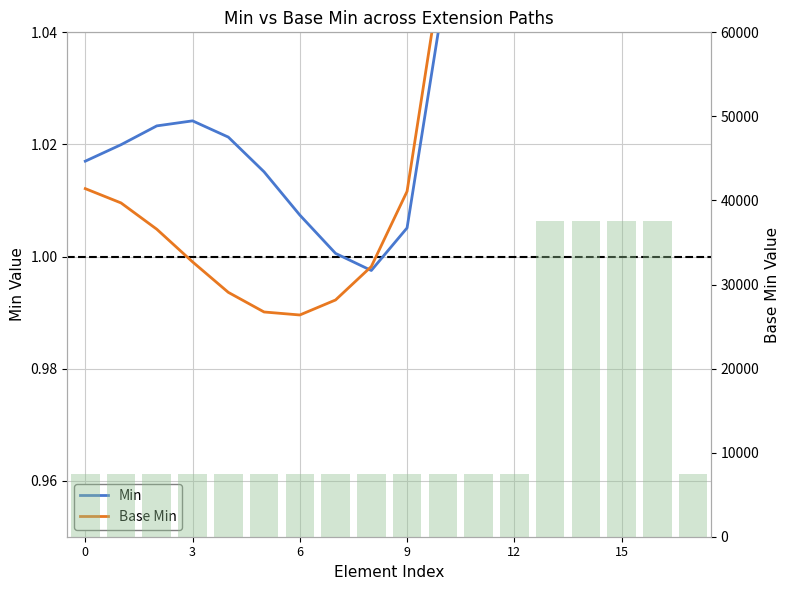

What value does the Element Count series have at 0?

7500.0